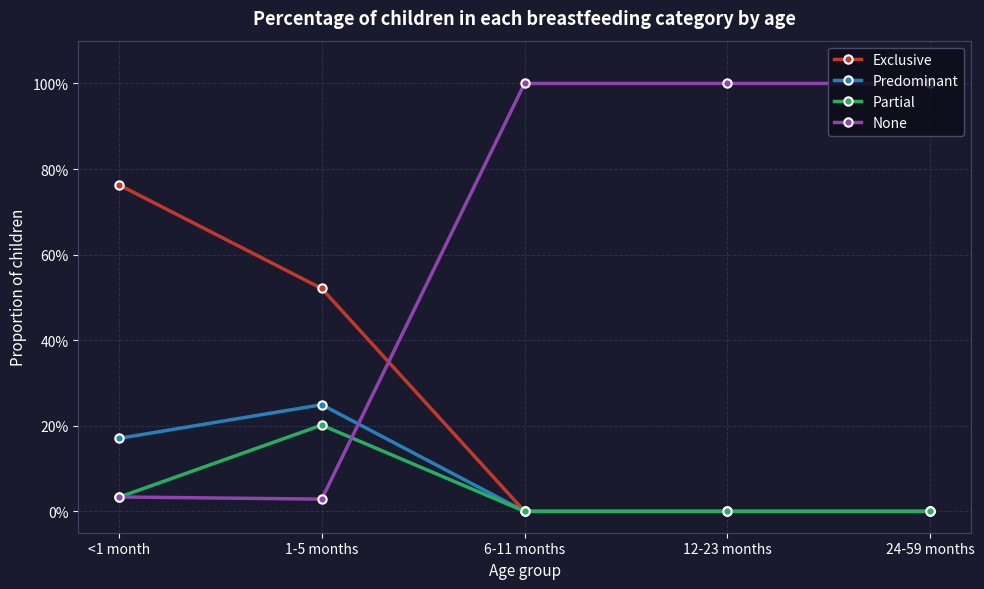

What are all the series names shown in the legend?

Exclusive, Predominant, Partial, None